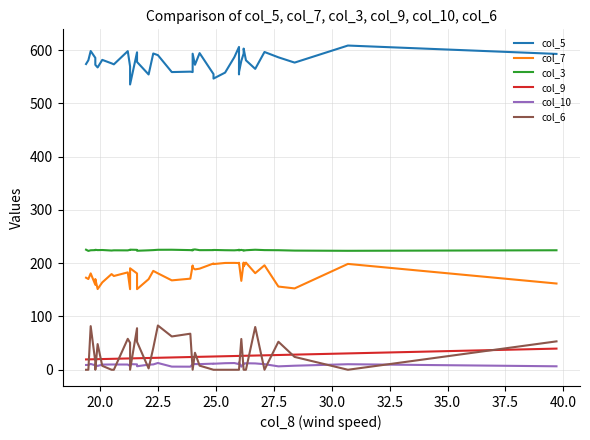

What is the value of the col_10 point at the 17th from the left?

12.7